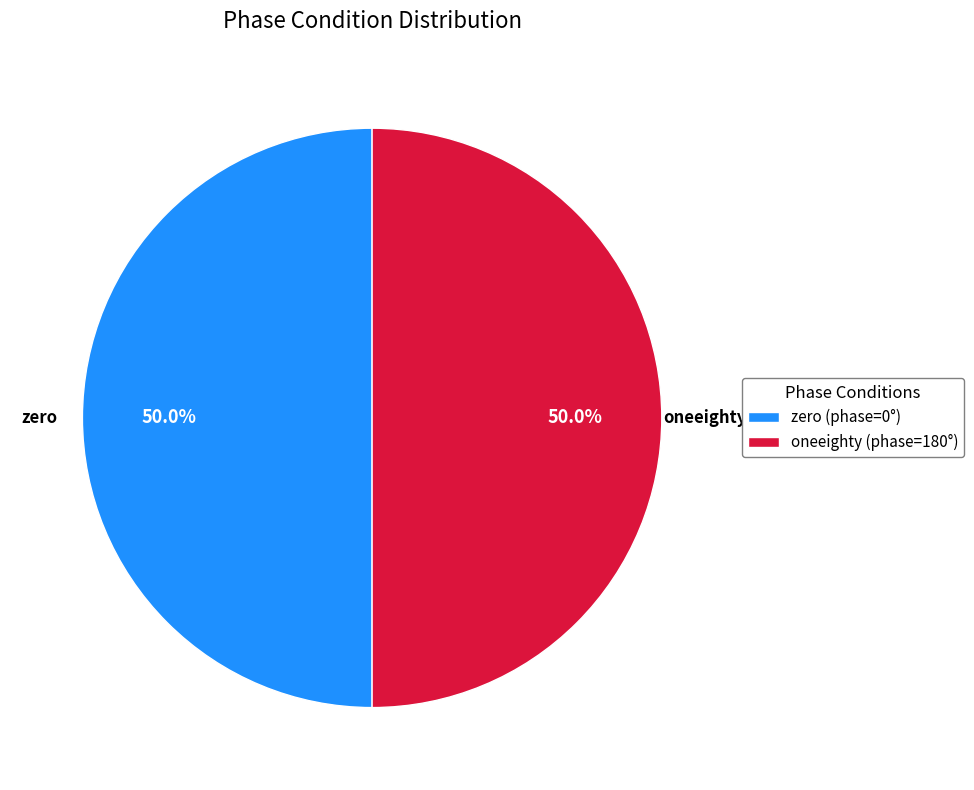

Combined, what portion of the pie is oneeighty (phase=180°) and zero (phase=0°)?

100.0%